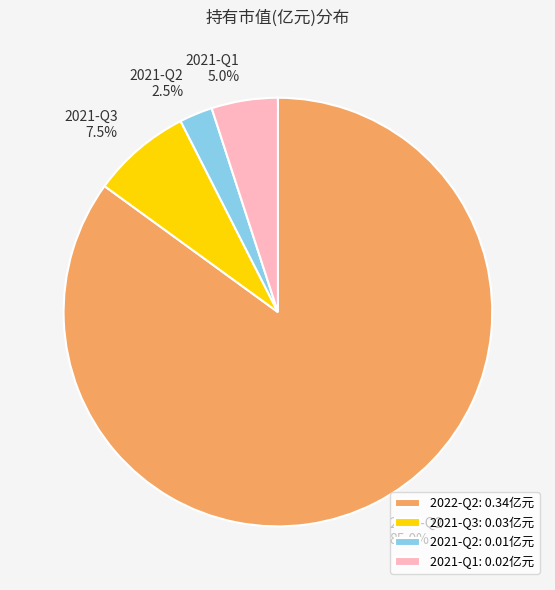

What percentage is NOT represented by 2021-Q3?

92.5%